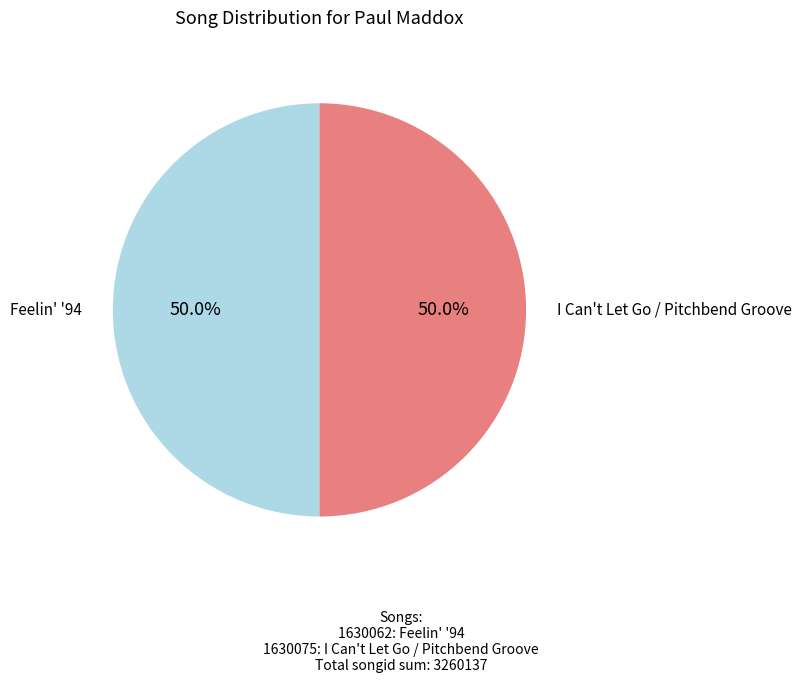

What is the ratio of the value at I Can't Let Go / Pitchbend Groove to the value at Feelin' '94?

1.0